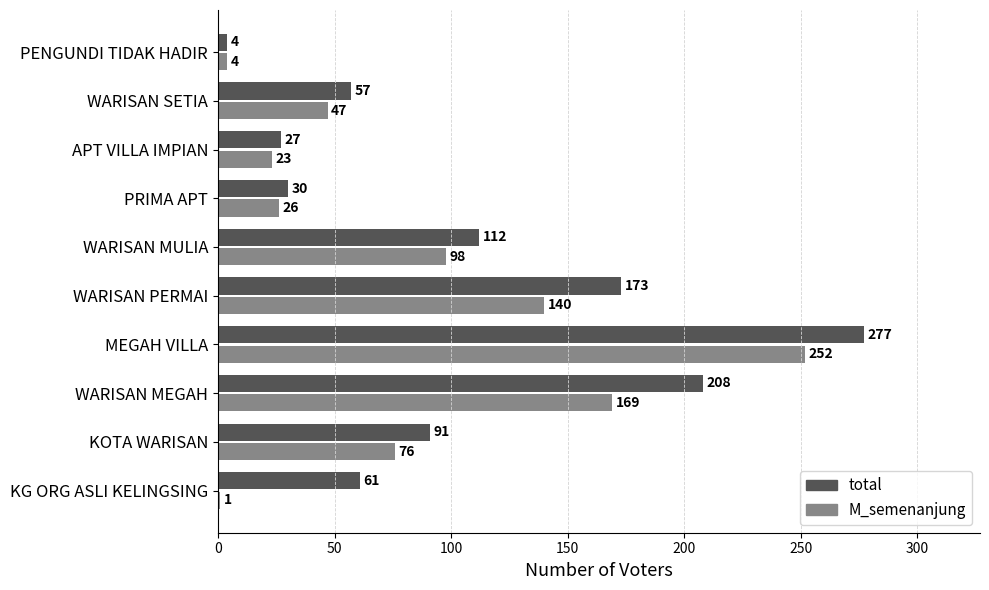

Rank the categories by M_semenanjung value from highest to lowest.

MEGAH VILLA, WARISAN MEGAH, WARISAN PERMAI, WARISAN MULIA, KOTA WARISAN, WARISAN SETIA, PRIMA APT, APT VILLA IMPIAN, PENGUNDI TIDAK HADIR, KG ORG ASLI KELINGSING